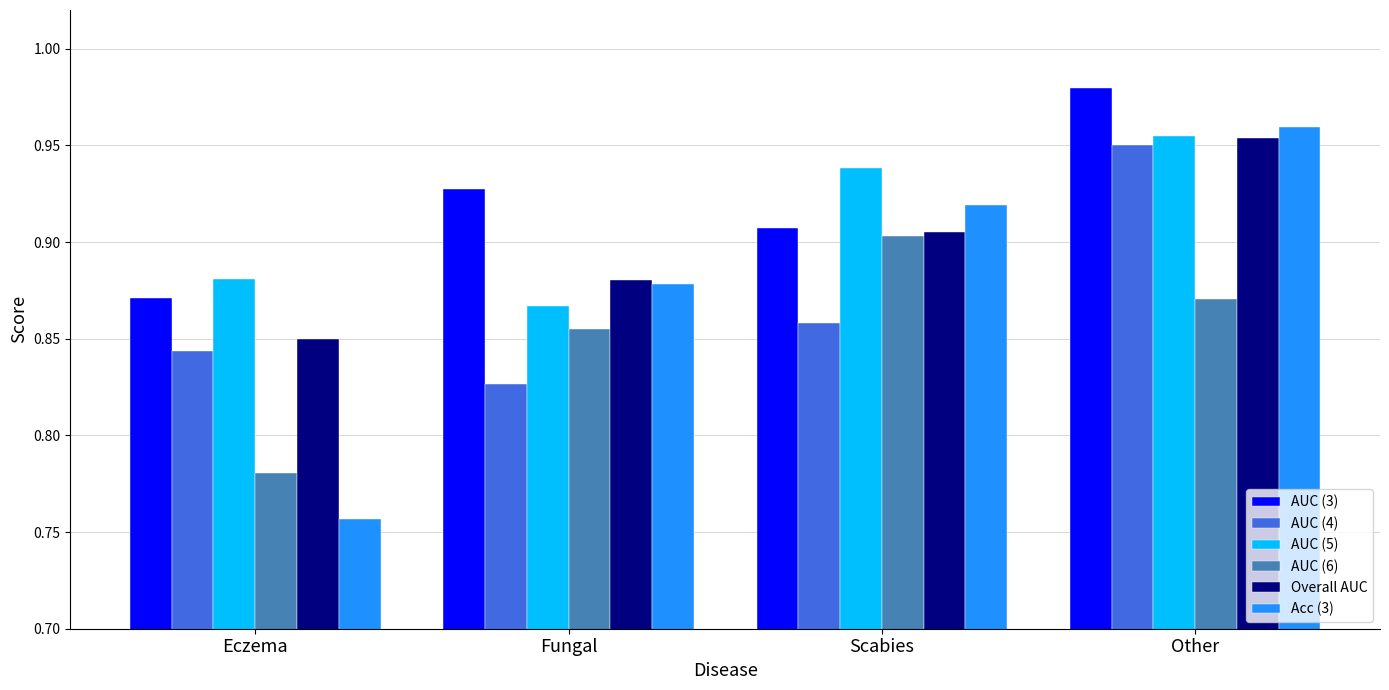

What is the difference between the second highest and minimum values in the AUC (5) series?

0.1